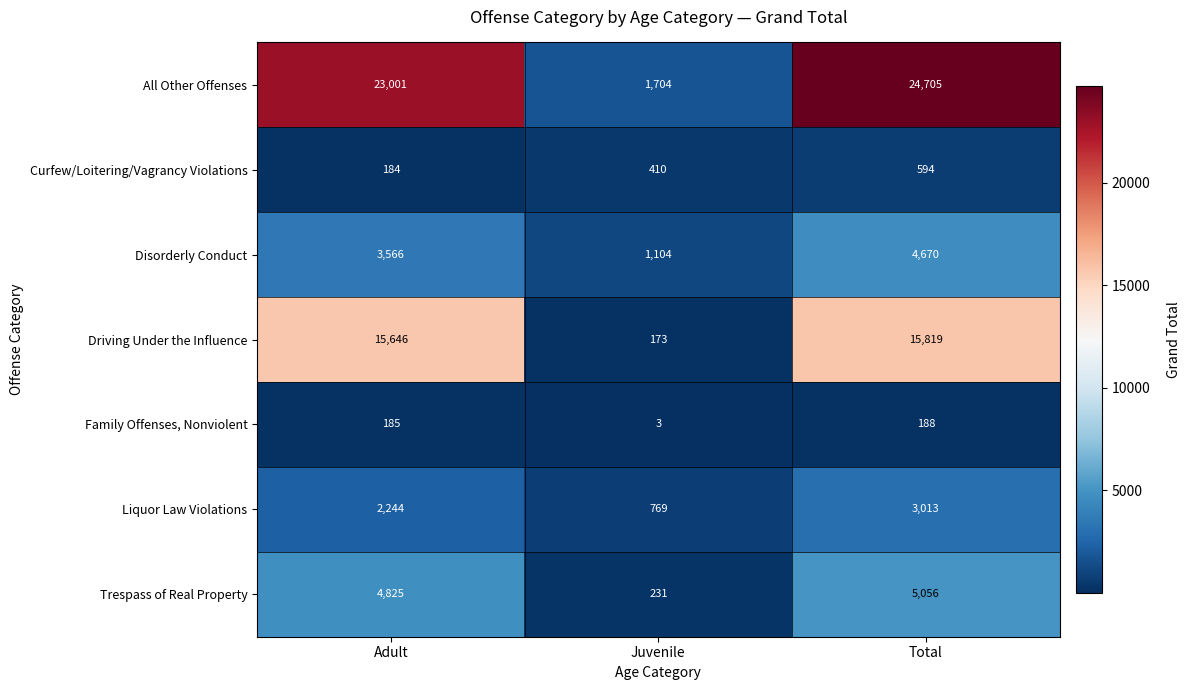

What is the total value across all series at Total?

54045